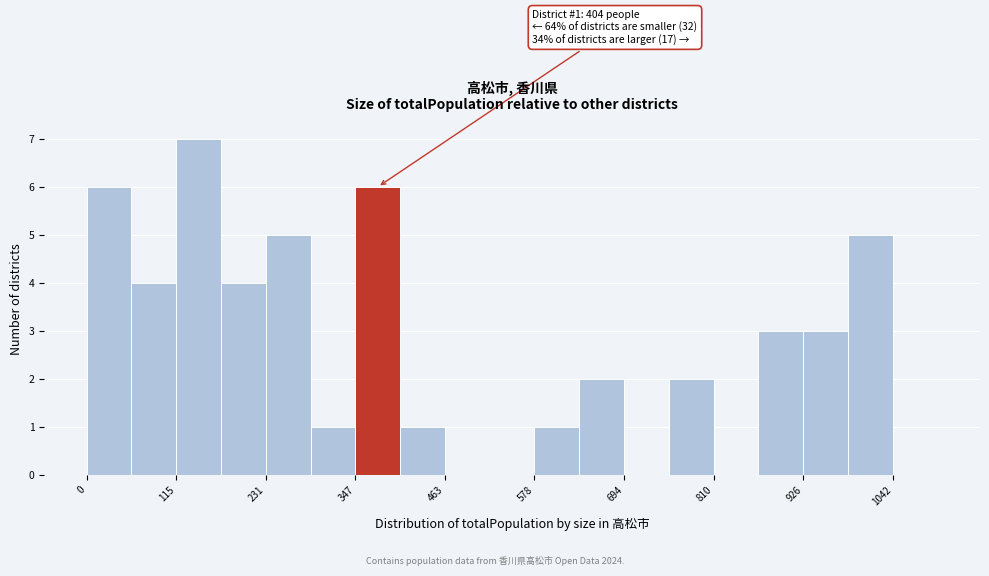

Read against the x-axis, roughly where is the centre of the tallest bar?

140